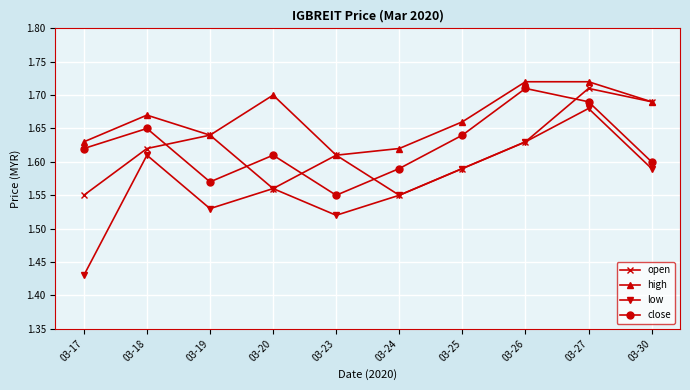

Which series has the widest spread of values?

low